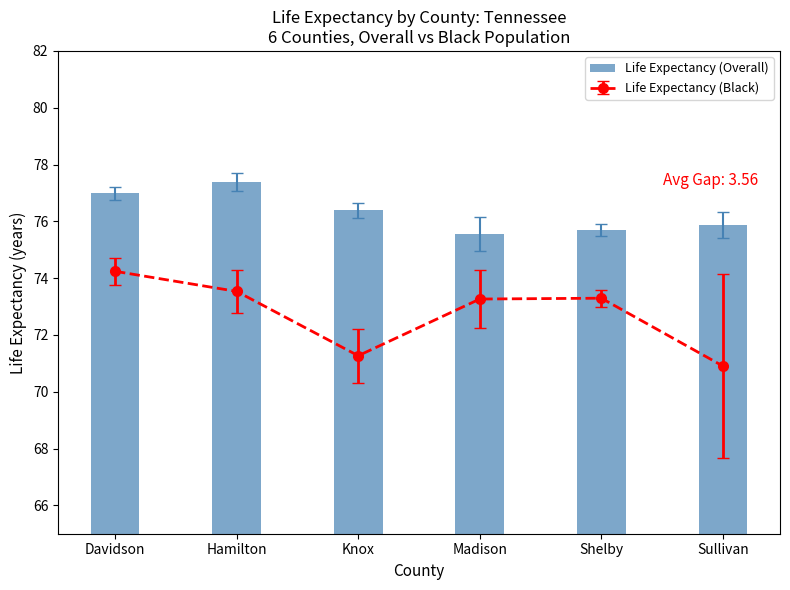

Does the chart contain stacked bars?

No